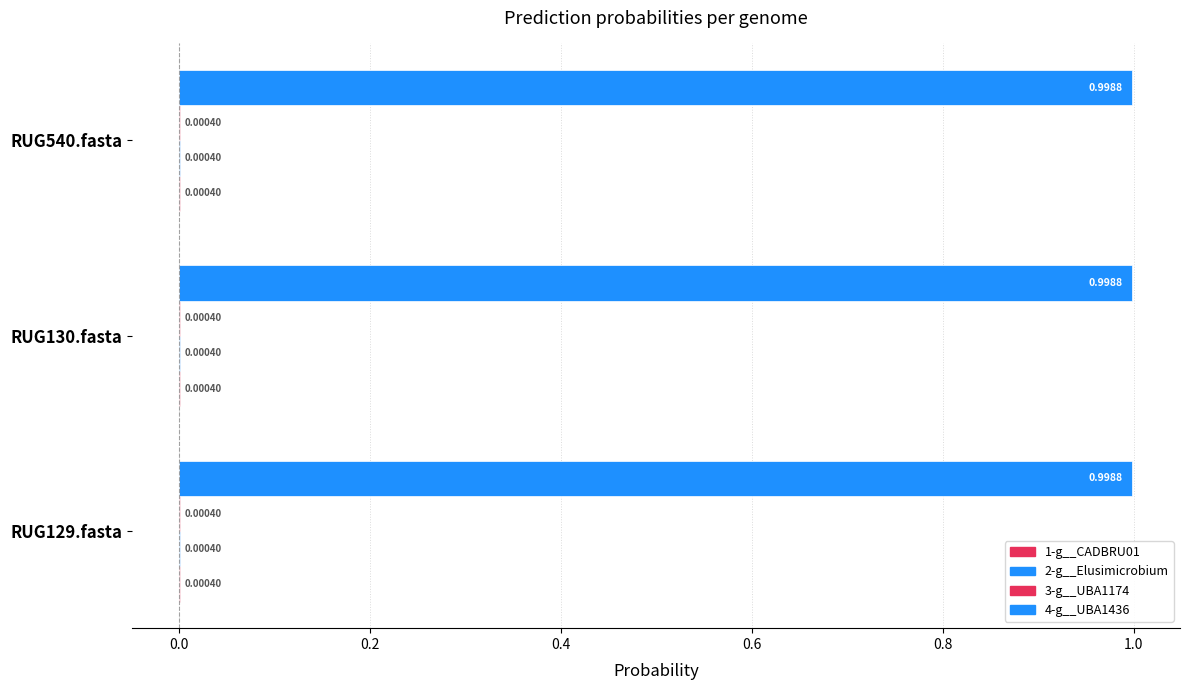

Count the number of data series in this chart.

4